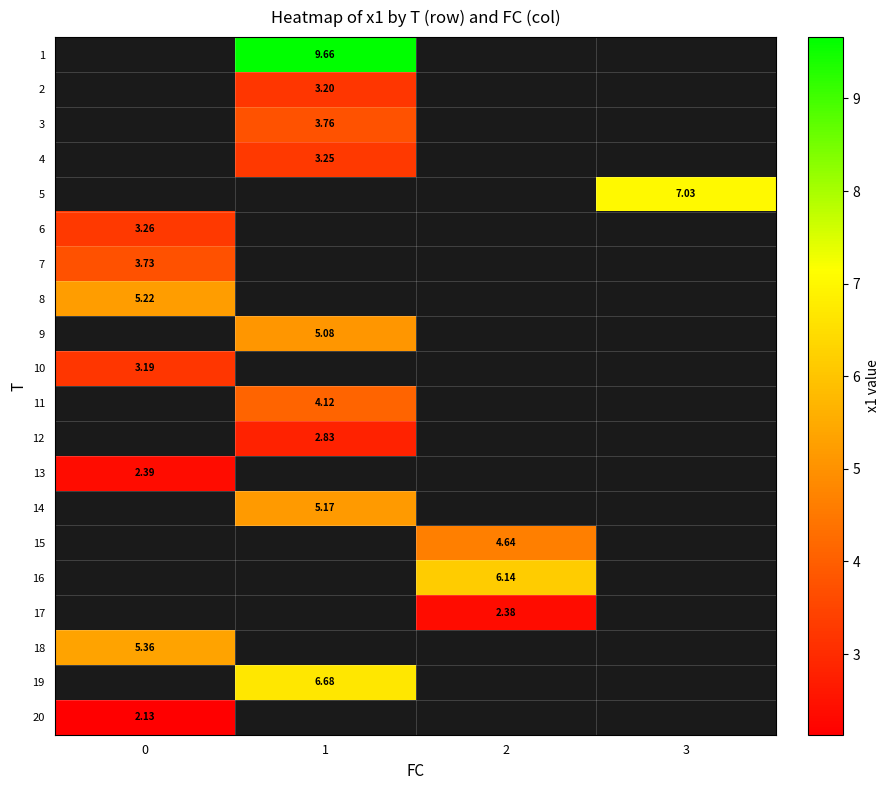

The 3 series shows 6.5 at 1. True or false?

False